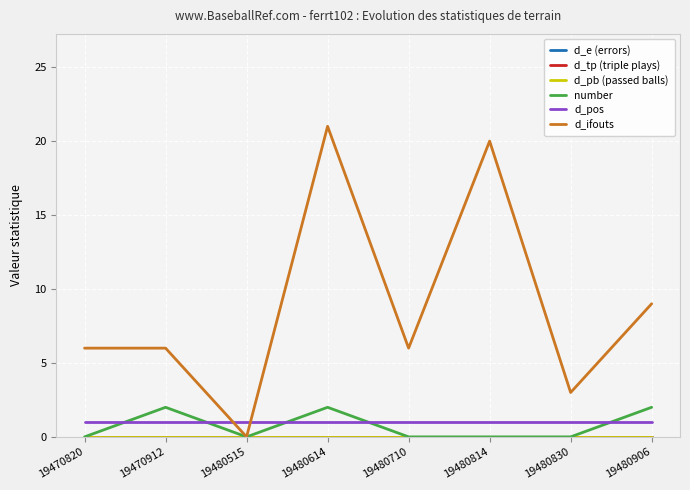

At which label is d_tp (triple plays) closest to 0?

19470820